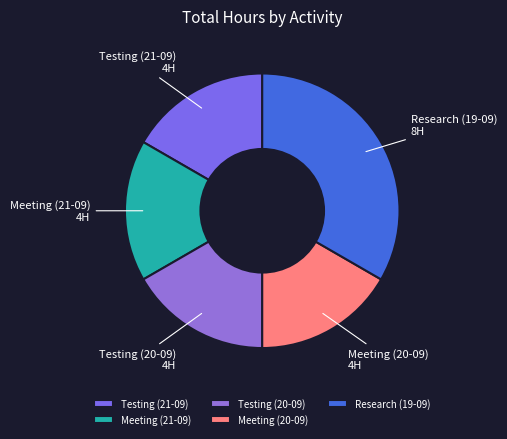

Is the sum of Meeting (21-09) and Meeting (20-09) greater than half?

No